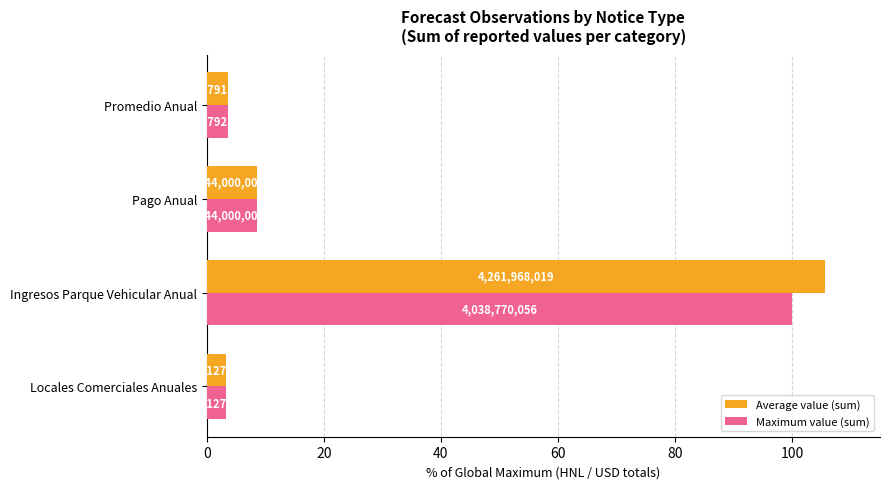

What is the average value of the Maximum value (sum) series?

28.9